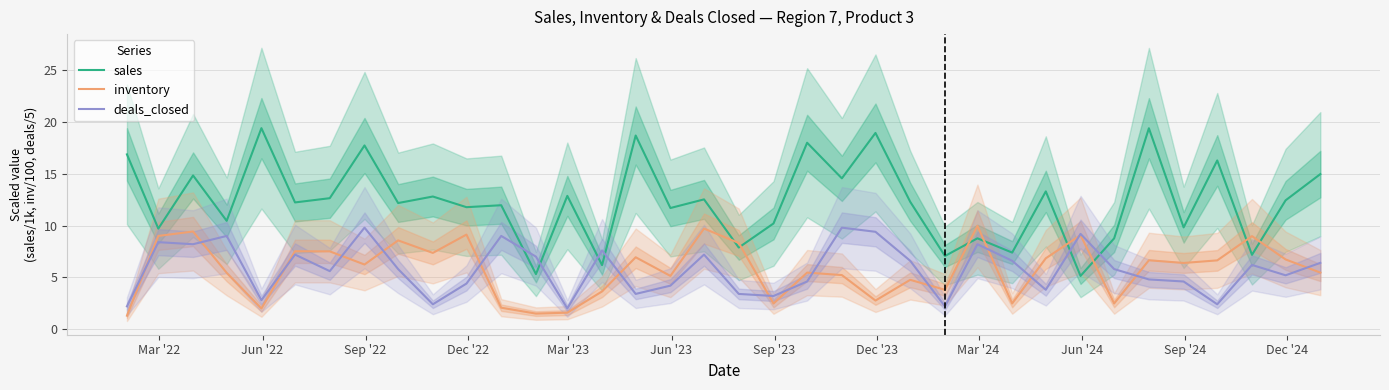

After their last crossing, which series has the higher values: inventory or sales?

sales